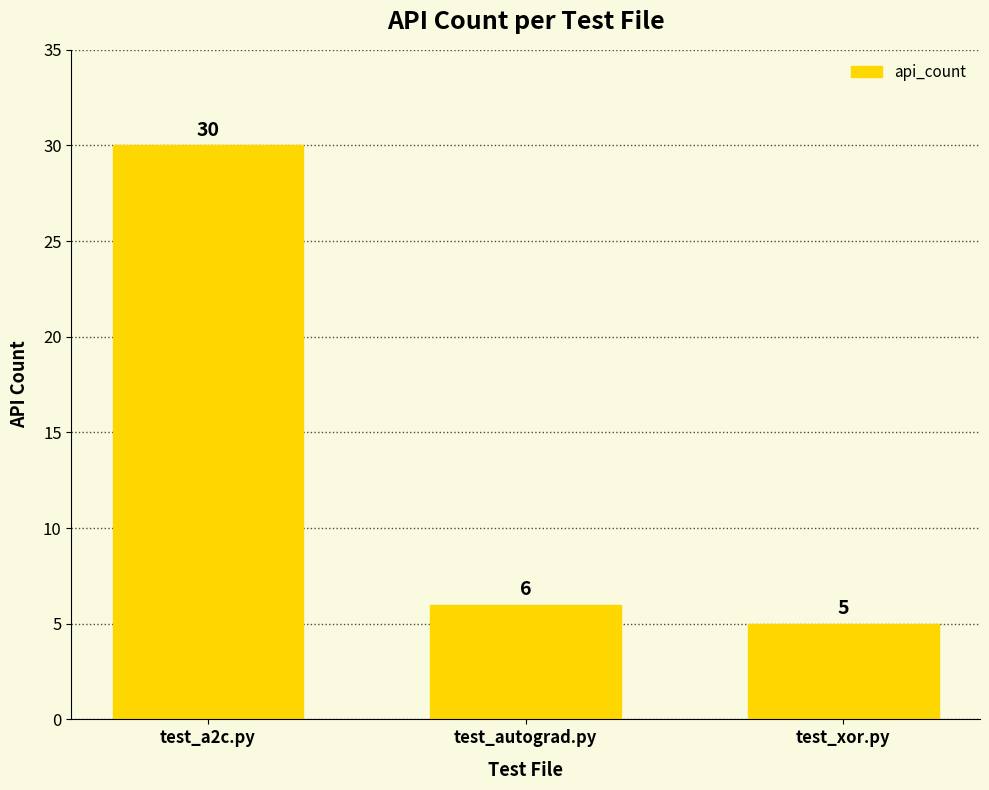

The value at test_xor.py is 5. True or false?

True